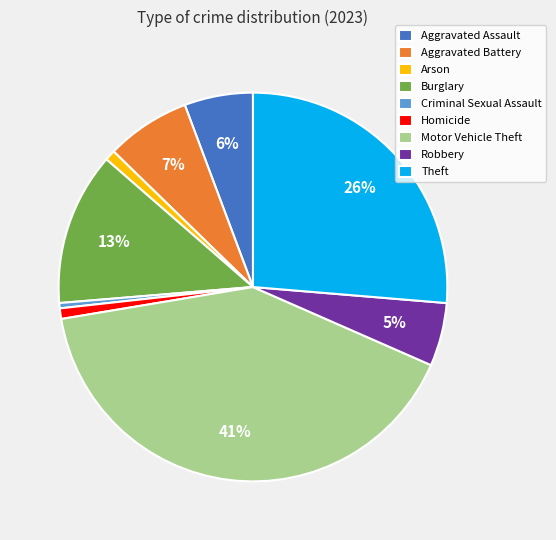

Count the number of slices in the pie.

9